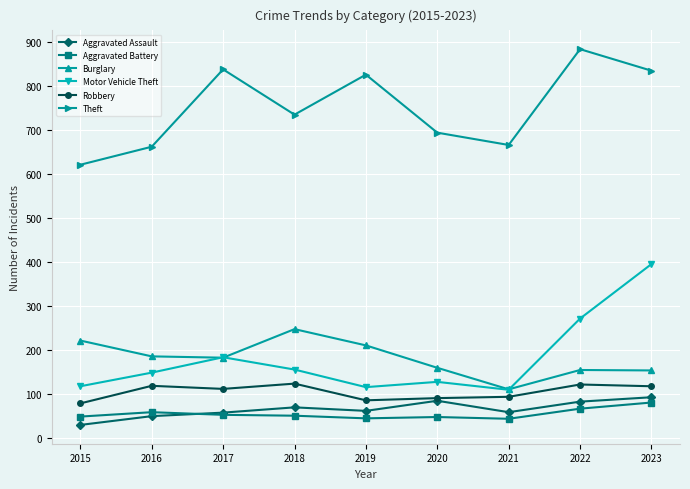

Which series has the largest total across all categories?

Theft